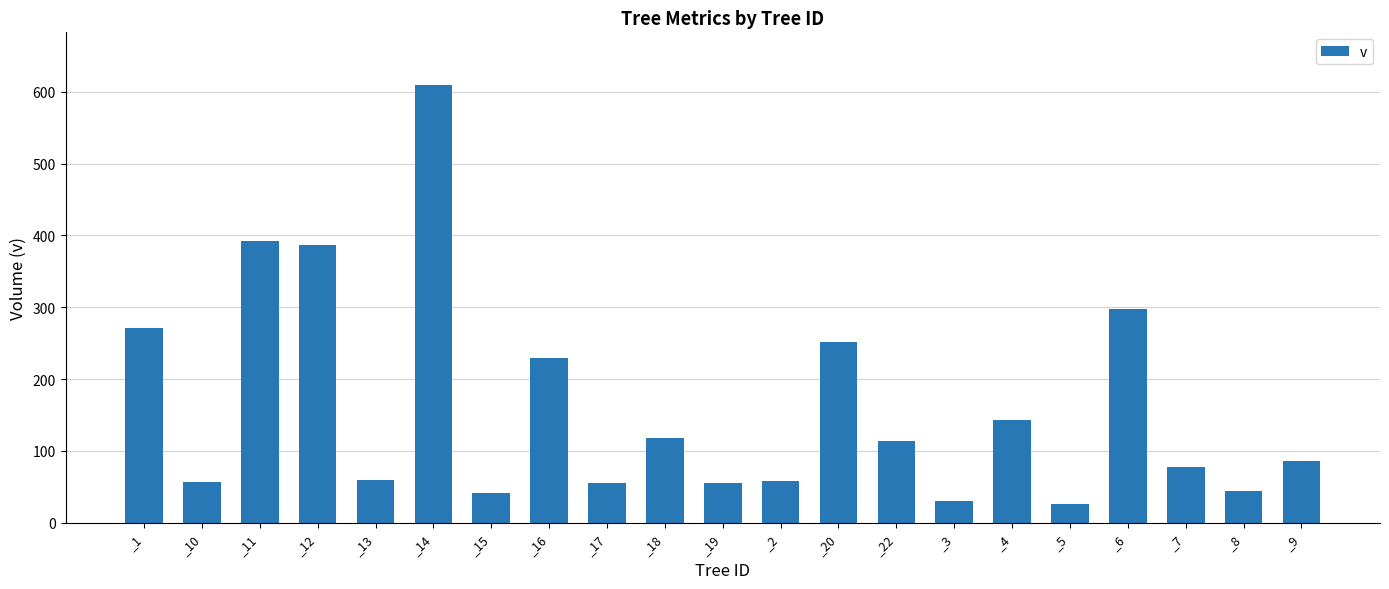

True or false: the data shows 56.2 at _10.

True